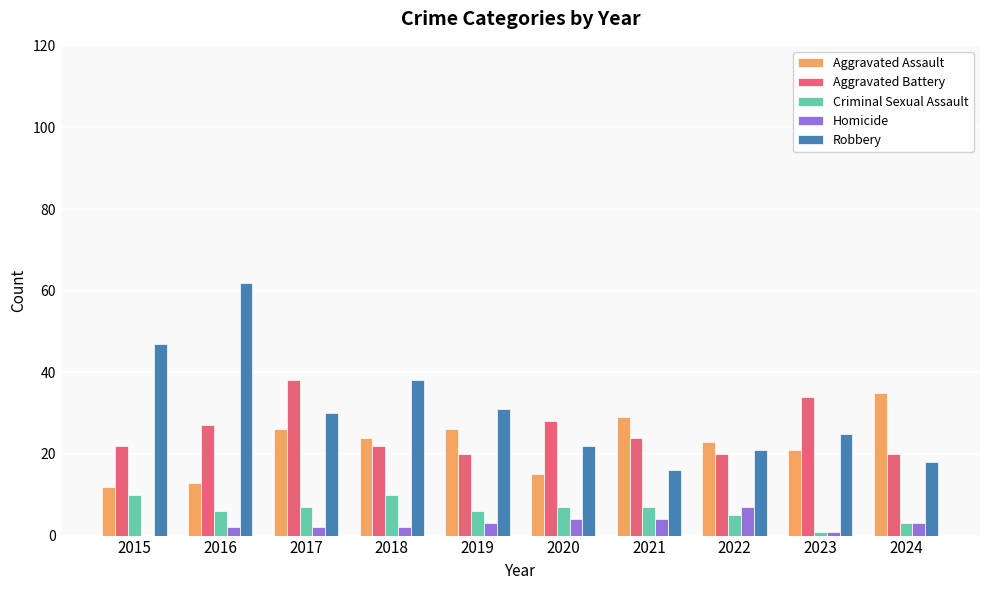

The Aggravated Battery series shows 39 at 2015. True or false?

False